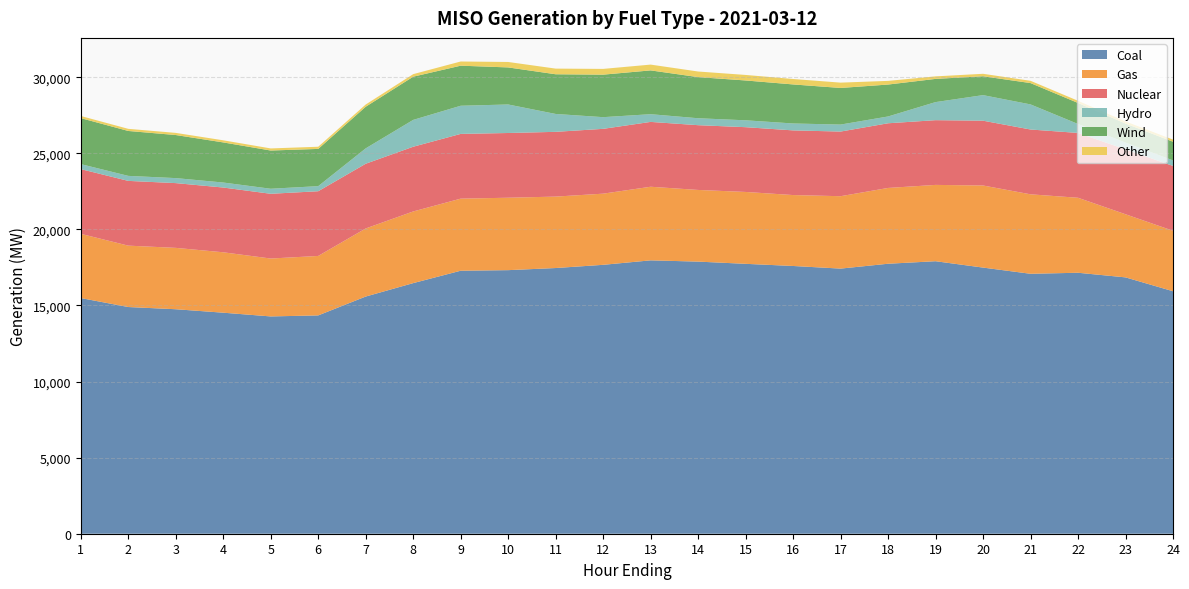

Reading right to left, list all the values displayed in this chart.

Coal: 15934.9	16845.4	17149.4	17081.2	17488.6	17907.2	17741.4	17422.0	17594.2	17735.5	17881.4	17964.3	17670.3	17459.7	17320.3	17282.4	16468.1	15585.8	14346.8	14279.3	14524.3	14751.7	14897.0	15486.8
Gas: 3973.3	4148.2	4927.3	5222.2	5395.0	5014.9	4980.3	4757.4	4660.7	4723.6	4709.3	4836.7	4676.0	4693.9	4758.7	4736.9	4708.6	4474.4	3906.7	3804.5	3970.0	4032.7	4034.0	4220.2
Nuclear: 4260.7	4262.0	4260.3	4259.1	4257.5	4253.7	4250.4	4247.9	4249.2	4256.2	4255.7	4261.0	4259.9	4255.3	4254.0	4254.0	4253.5	4252.8	4252.8	4254.5	4255.3	4255.1	4255.1	4252.7
Hydro: 362.8	446.4	588.5	1648.6	1680.8	1187.6	446.8	459.6	454.4	451.8	455.8	506.4	767.3	1175.1	1873.9	1850.1	1764.0	1010.2	334.2	330.8	328.7	329.5	329.0	328.8
Wind: 1227.8	1252.5	1381.0	1401.9	1239.6	1524.5	2097.9	2405.7	2565.7	2617.6	2702.6	2878.2	2793.5	2608.7	2435.1	2632.7	2839.1	2735.1	2447.0	2512.2	2635.8	2830.3	2951.7	3021.9
Other: 138.8	139.6	143.3	150.2	161.7	166.3	241.0	350.1	357.3	363.3	368.5	381.1	378.3	371.3	358.1	275.1	167.0	147.0	142.1	137.4	138.9	140.5	139.8	140.6